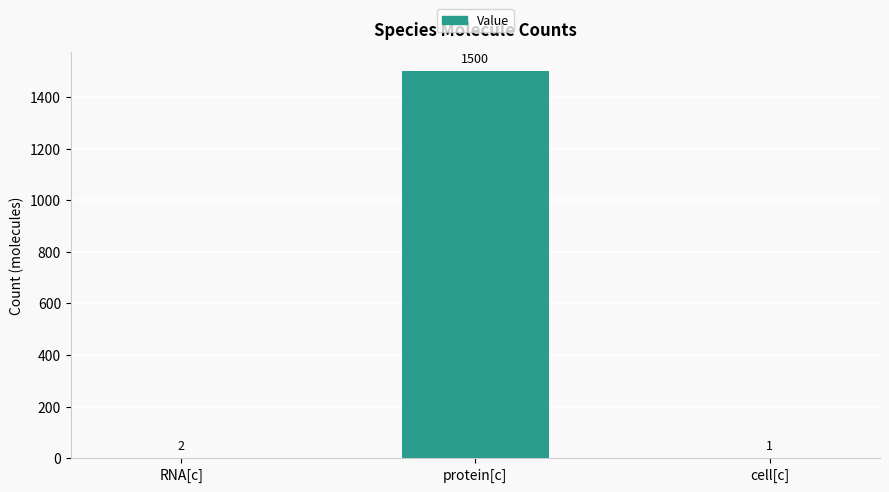

Reading left to right, extract all data points from this chart.

2	1500	1